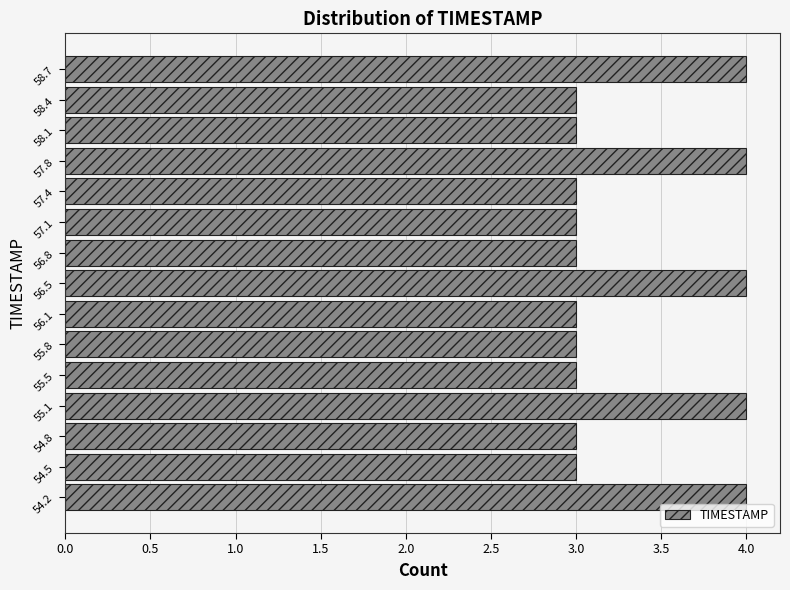

Reading bottom to top, transcribe this chart: for each bar, give the range it covers on the y-axis and its length. Neither the bar edges nor the lengths are printed on the chart, so give them approximately, as read against the axes.

54.00 to 54.35: 4
54.35 to 54.65: 3
54.65 to 55.00: 3
55.00 to 55.30: 4
55.30 to 55.65: 3
55.65 to 55.95: 3
55.95 to 56.30: 3
56.30 to 56.60: 4
56.60 to 56.95: 3
56.95 to 57.25: 3
57.25 to 57.60: 3
57.60 to 57.90: 4
57.90 to 58.25: 3
58.25 to 58.55: 3
58.55 to 58.90: 4